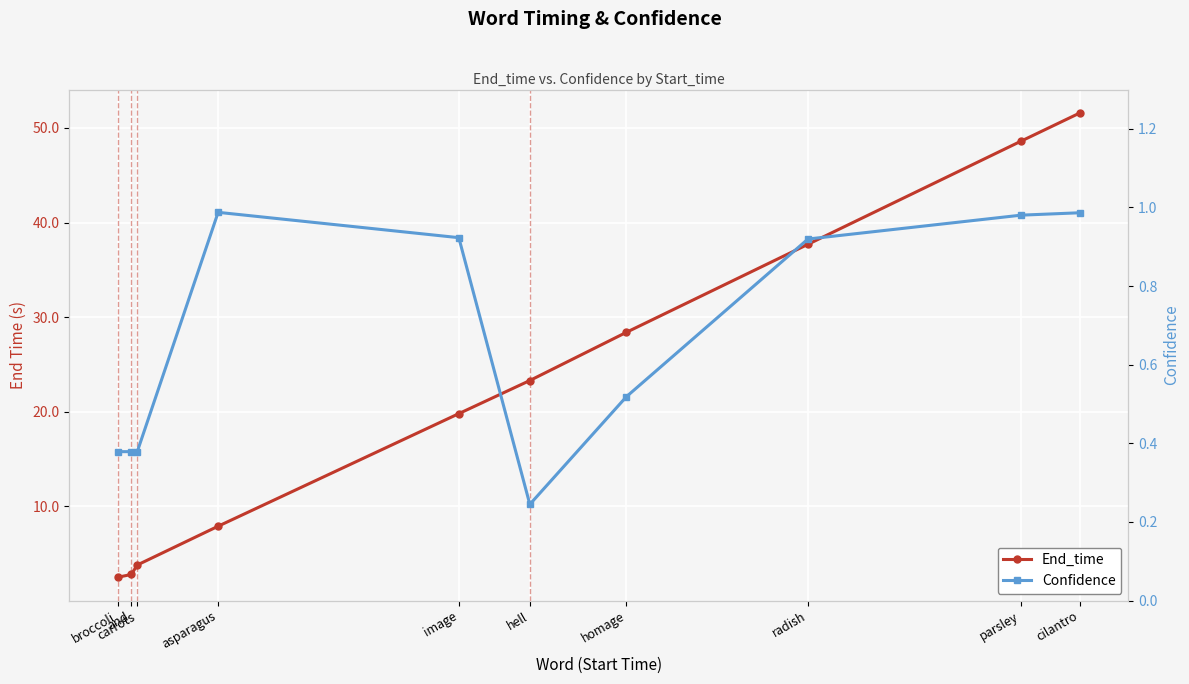

At which label is End_time closest to 27?

homage